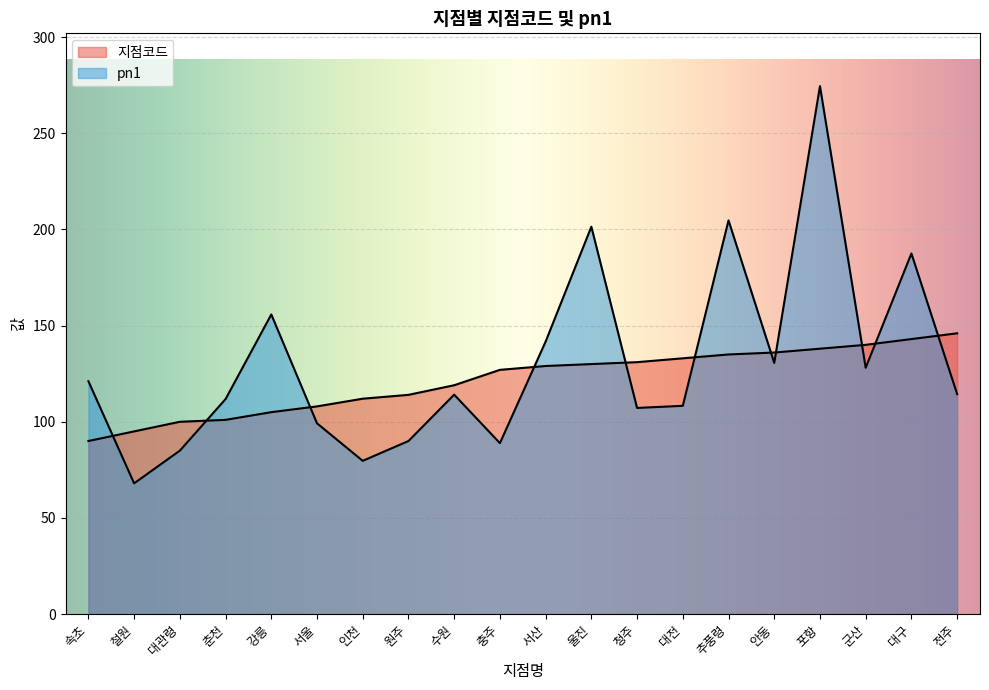

What is the label of the 6th point from the left?

서울